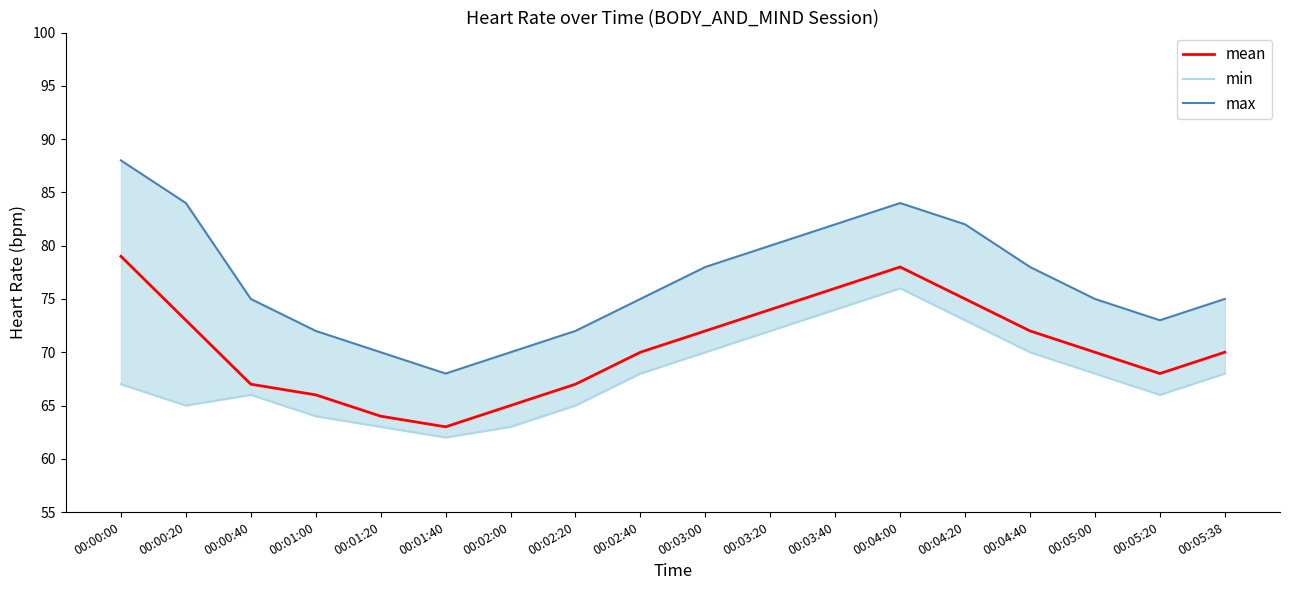

Reading left to right, what are all the values shown in this chart?

mean: 79	73	67	66	64	63	65	67	70	72	74	76	78	75	72	70	68	70
min: 67	65	66	64	63	62	63	65	68	70	72	74	76	73	70	68	66	68
max: 88	84	75	72	70	68	70	72	75	78	80	82	84	82	78	75	73	75